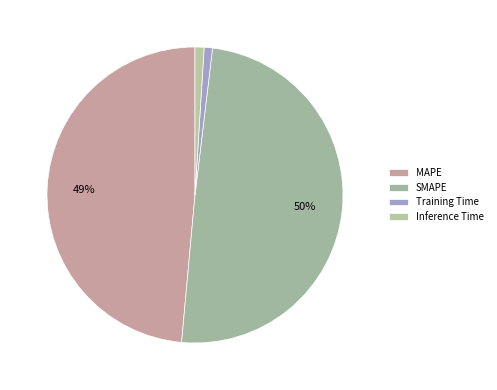

Count the number of slices in the pie.

4